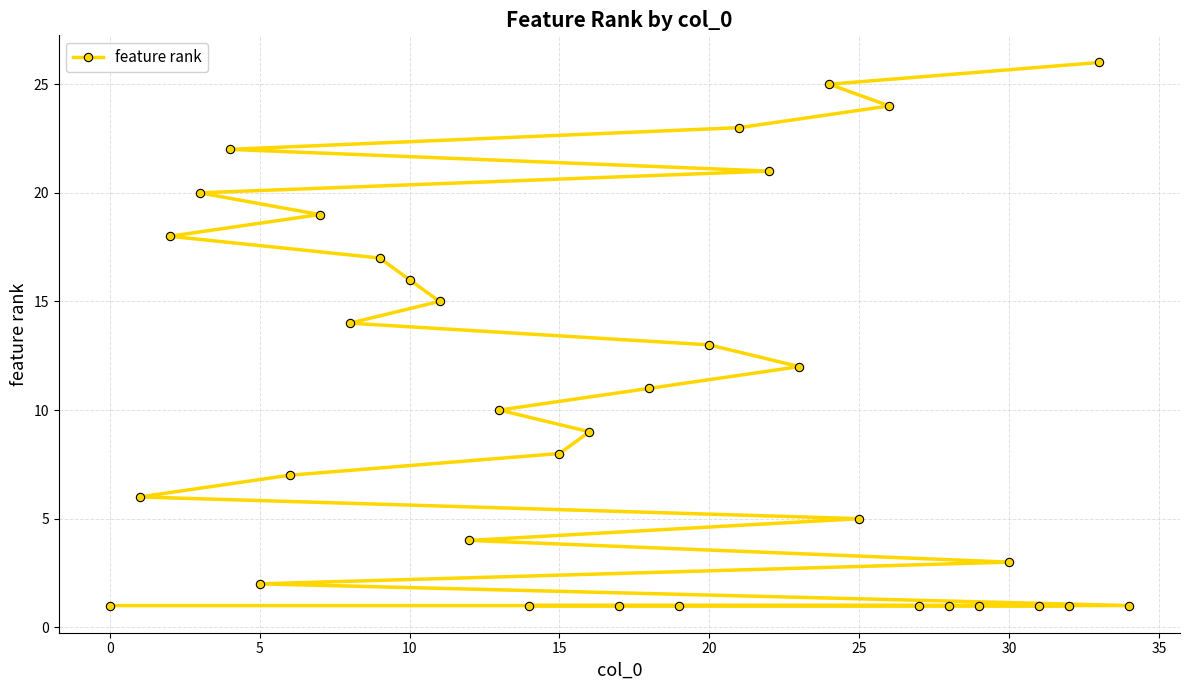

What is the sum of all values?

360